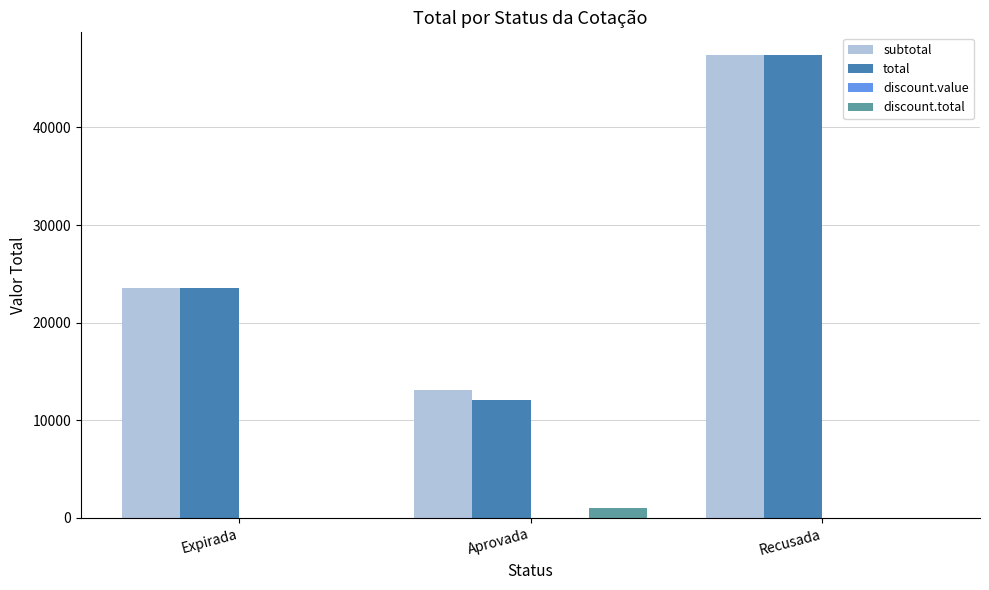

Is it true that total equals 79471.6 at Recusada?

False